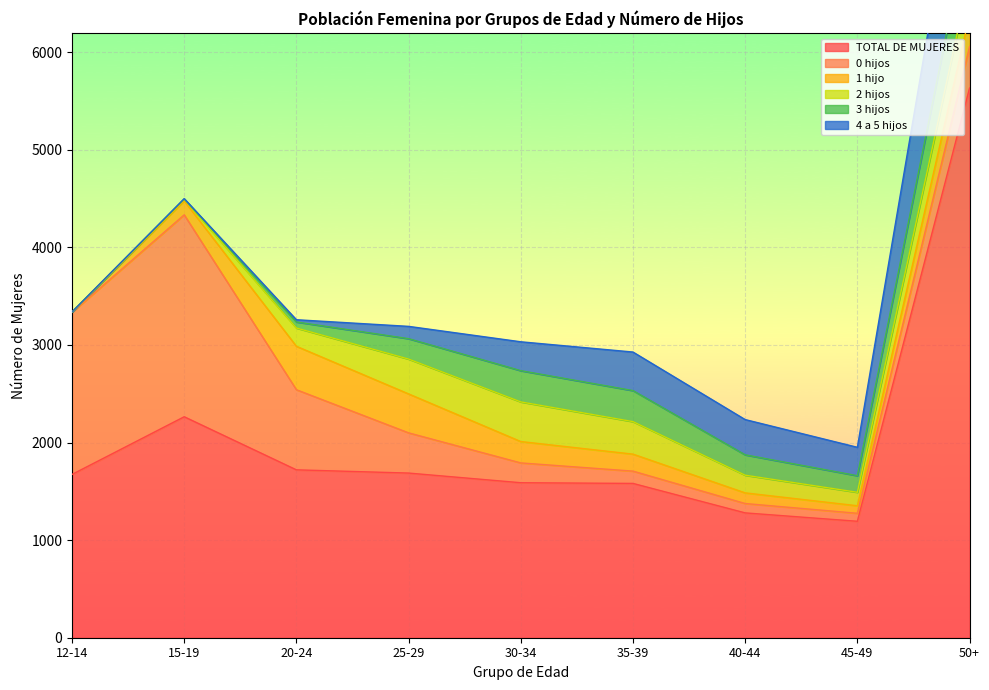

Where is the first local maximum for 4 a 5 hijos?

35-39